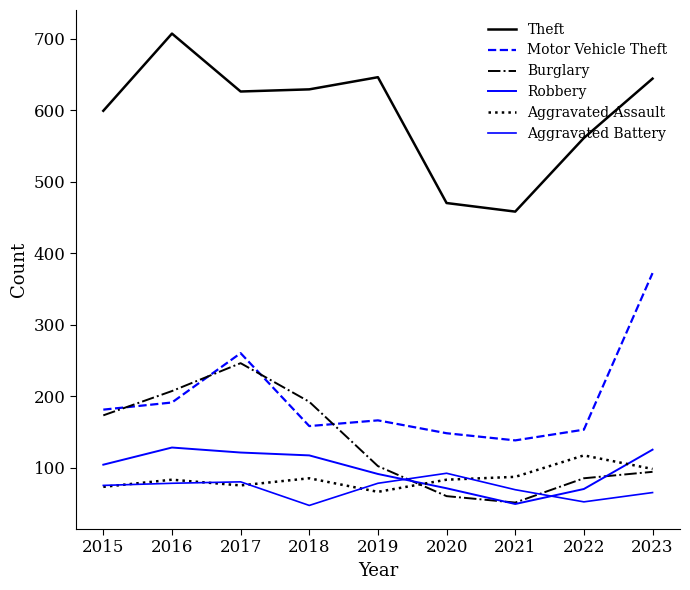

At which category does Motor Vehicle Theft reach its first local valley?

2018